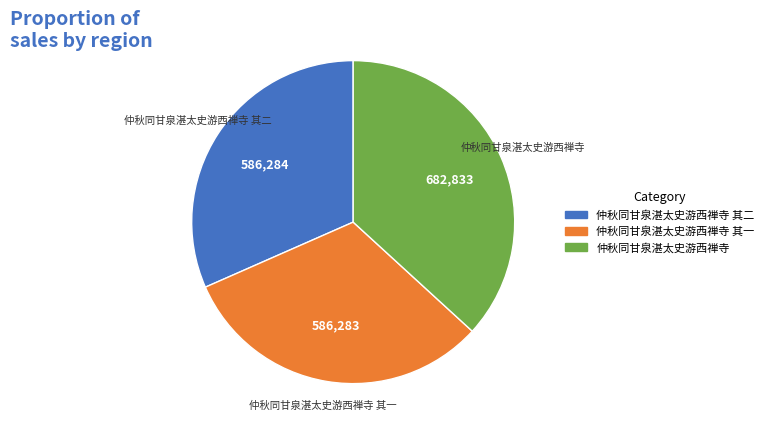

How many segments does this pie chart have?

3